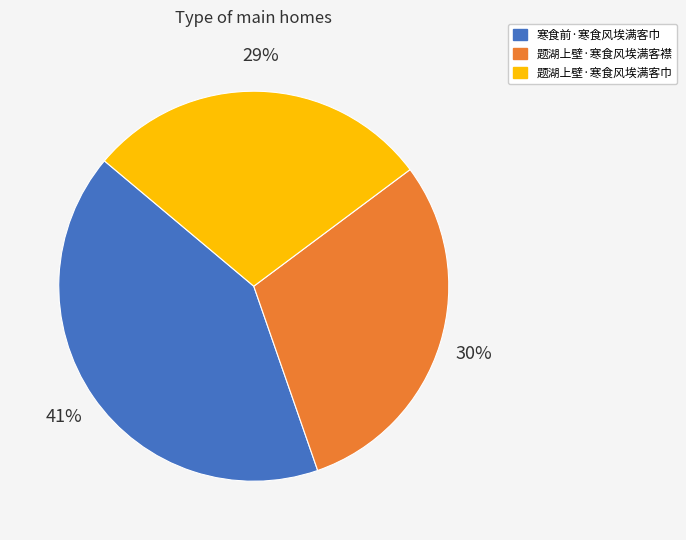

Is 题湖上壁·寒食风埃满客巾 the majority of the pie?

No